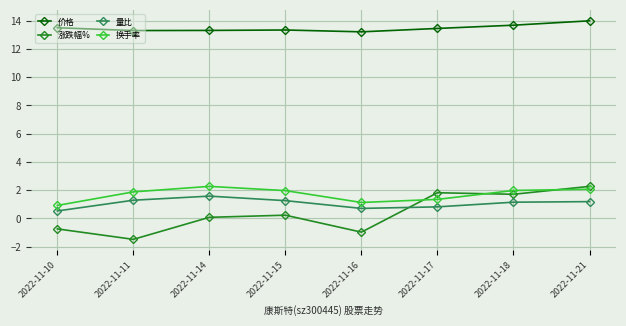

True or false: 价格 has a value of 4.0 at 2022-11-17.

False